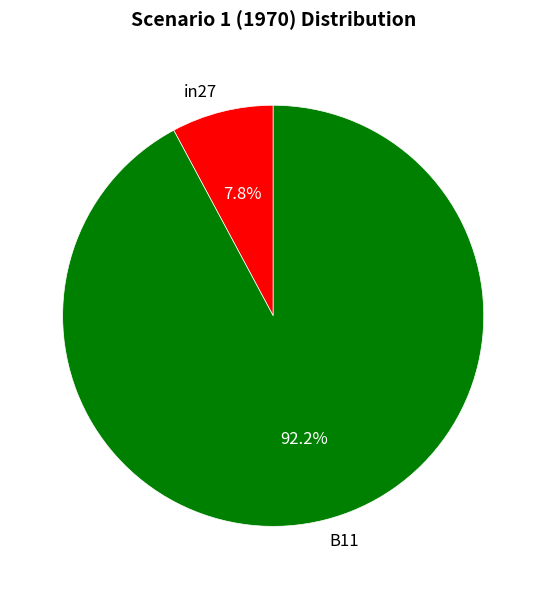

Which slice is the smallest?

in27